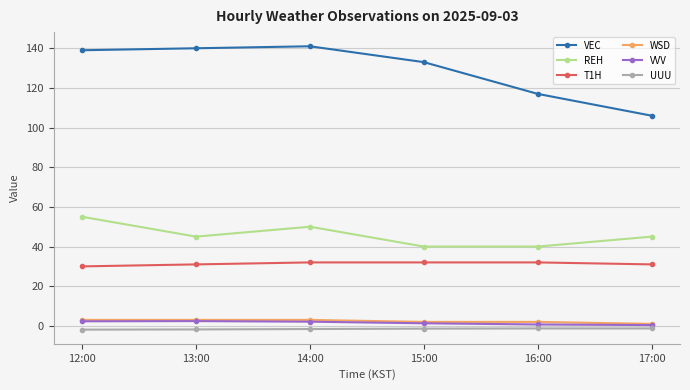

What is the total value across all series at 16:00?

190.4